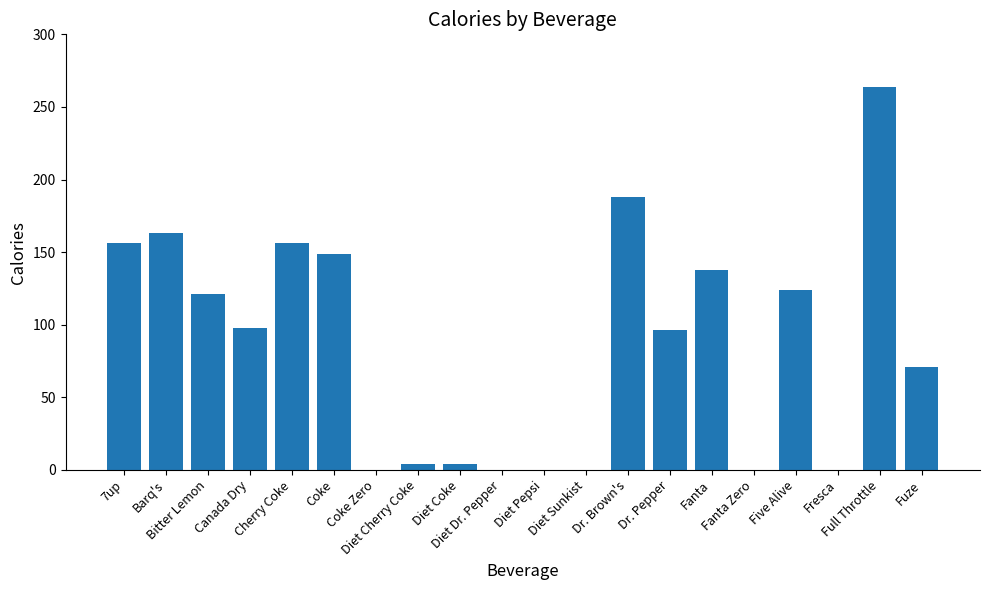

What is the sum of all values?

1732